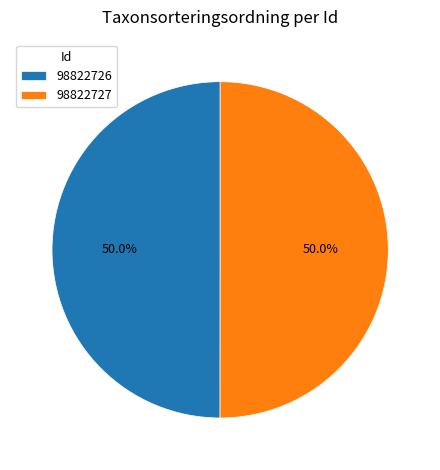

Approximately how many times larger is the value at 98822727 compared to 98822726?

1.0